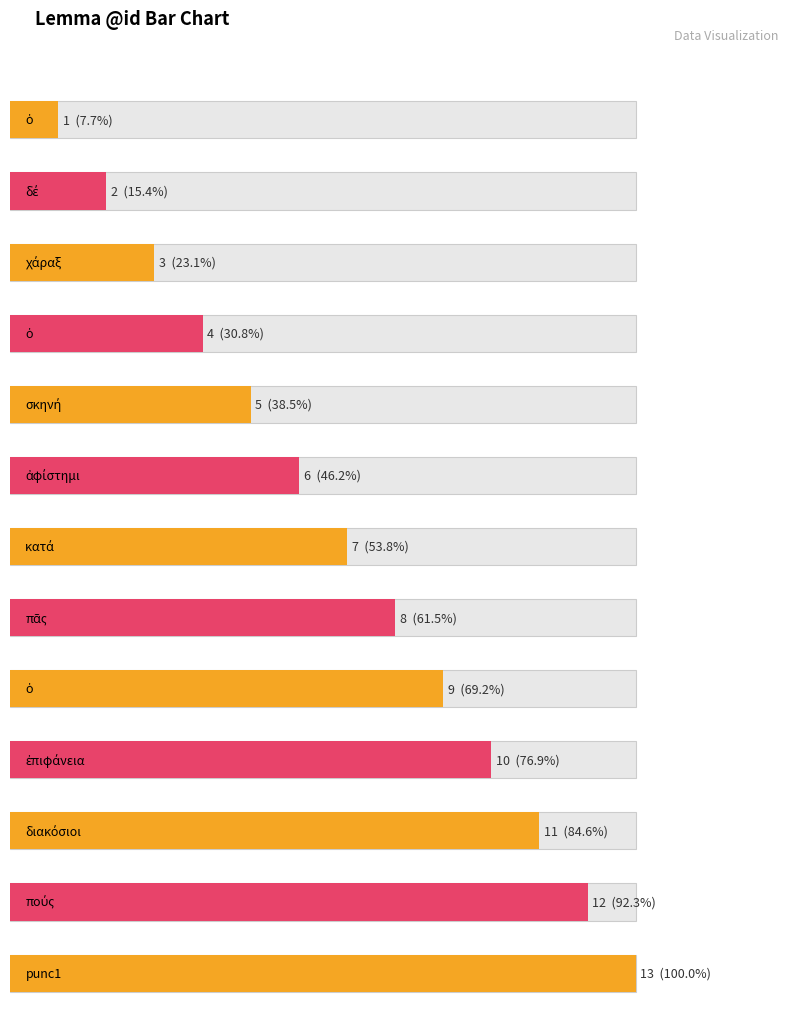

What is the value of the 2nd bar from the left?

2